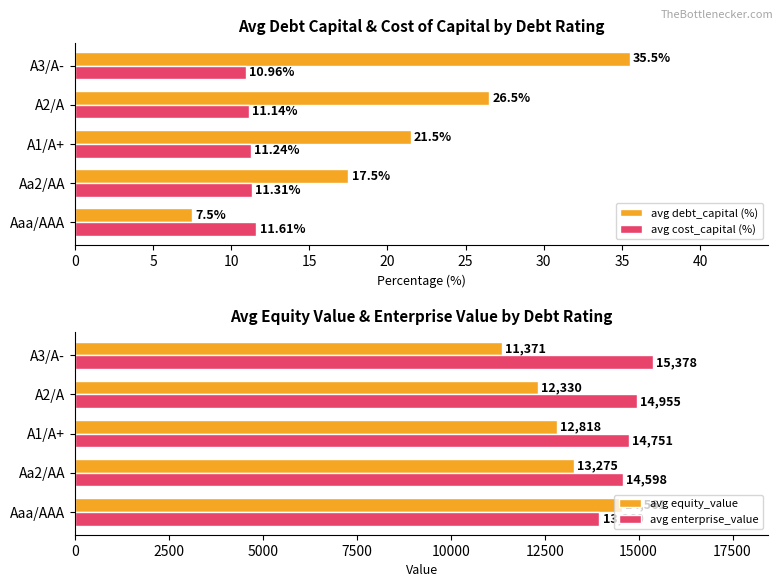

What is the maximum value shown in the chart?

15378.0